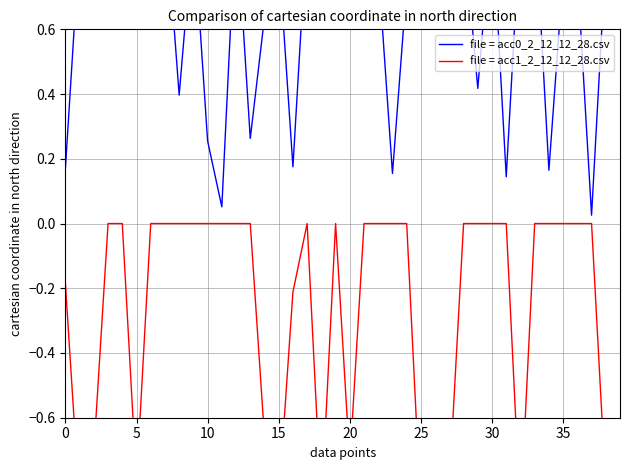

Which series has the widest spread of values?

file = acc0_2_12_12_28.csv